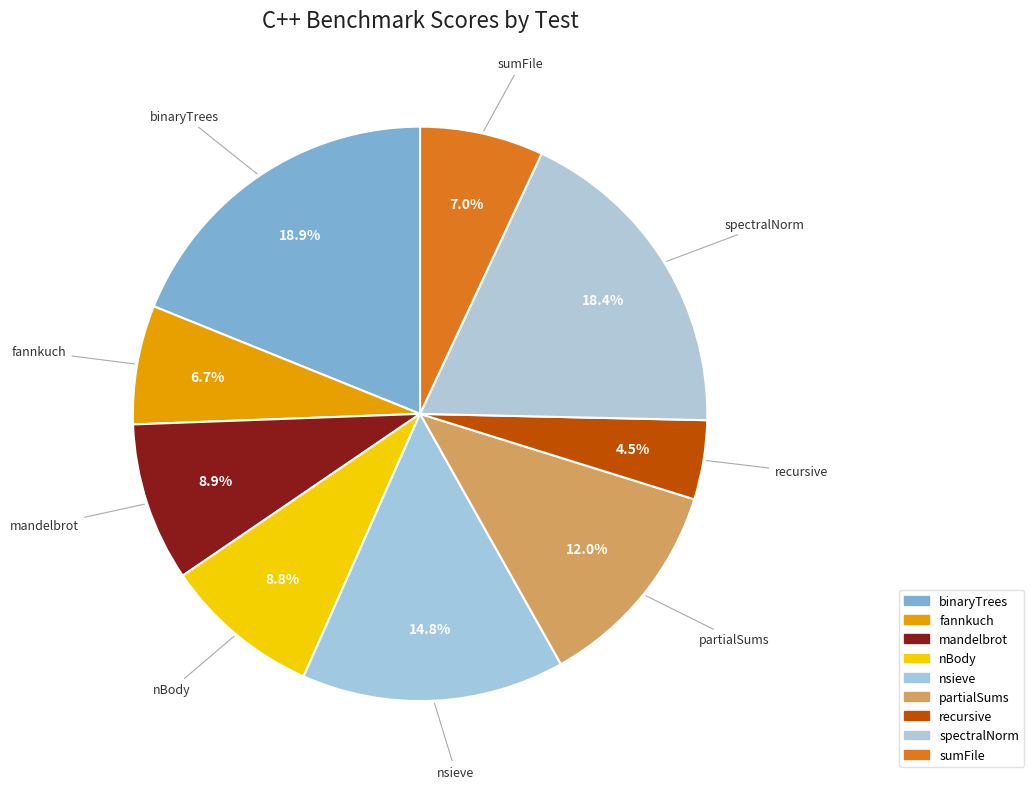

Is recursive the majority of the pie?

No